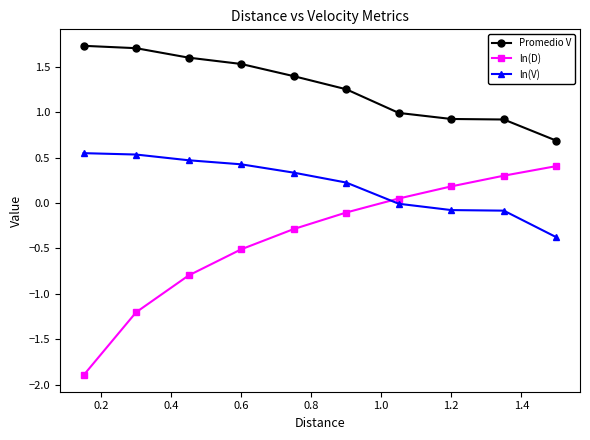

Which series has the largest total across all categories?

Promedio V